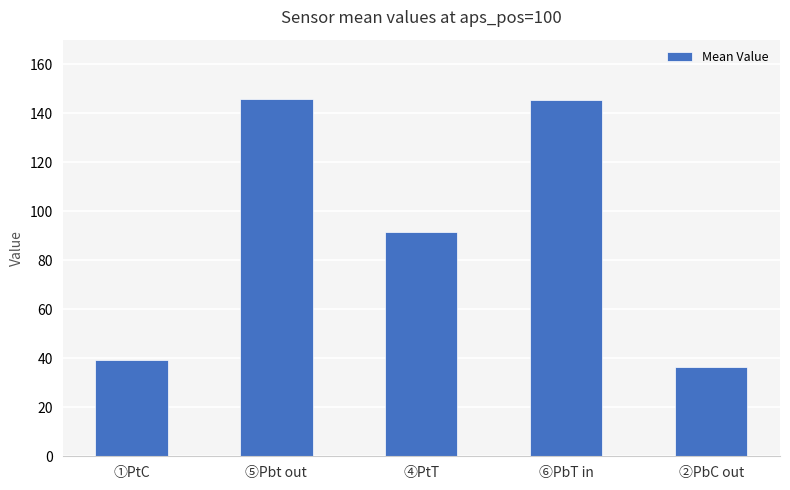

How many data points are less than 91?

2